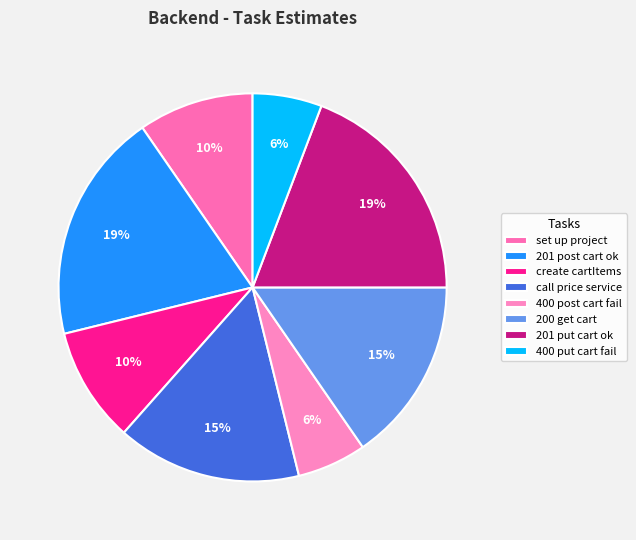

How many segments does this pie chart have?

8